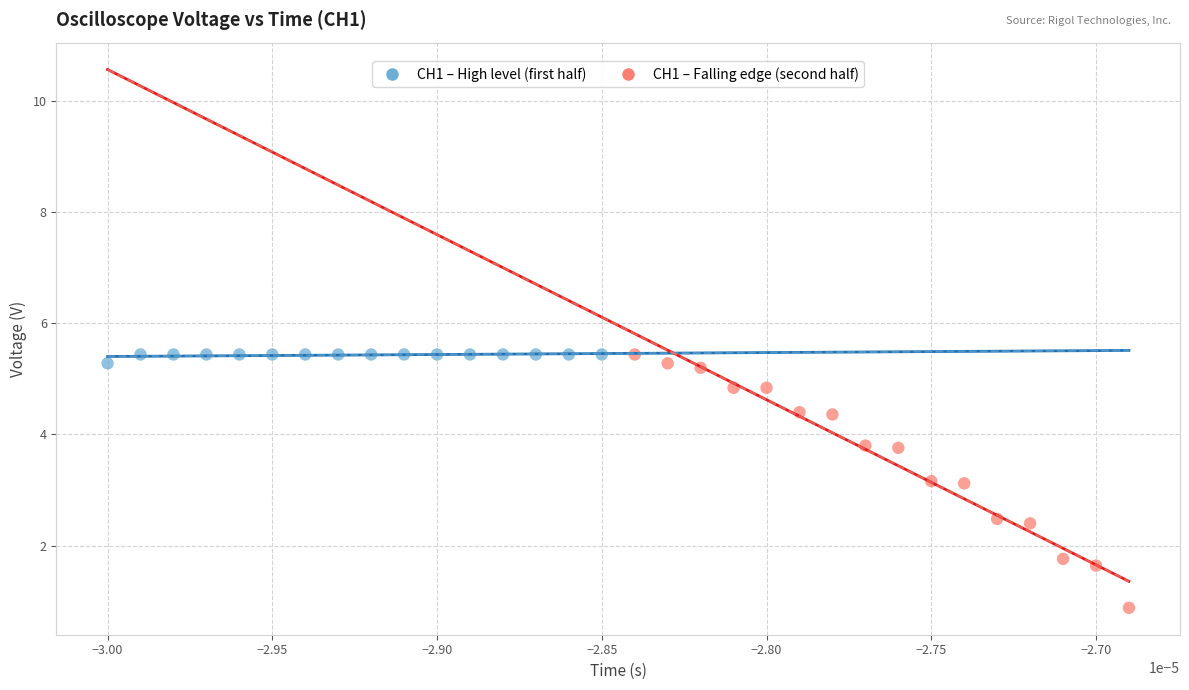

Which series has the largest Y range (max minus min)?

CH1 – Falling edge (second half)